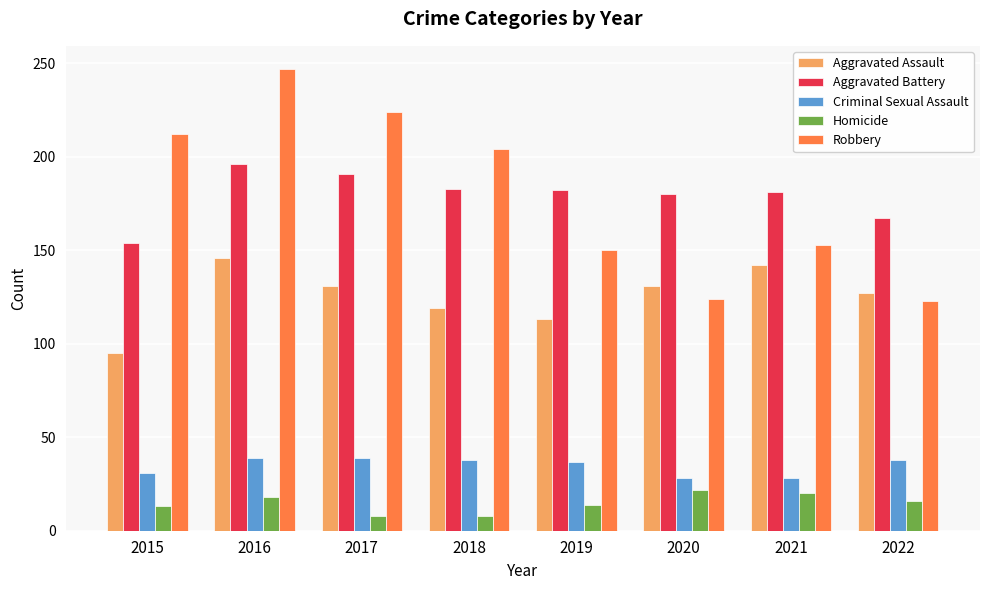

What is the sum of all Aggravated Assault values?

1004